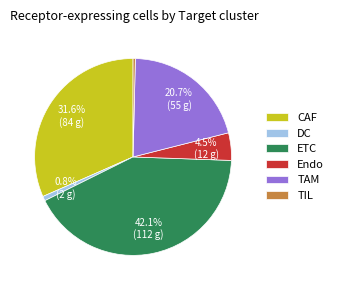

Is TAM the majority of the pie?

No